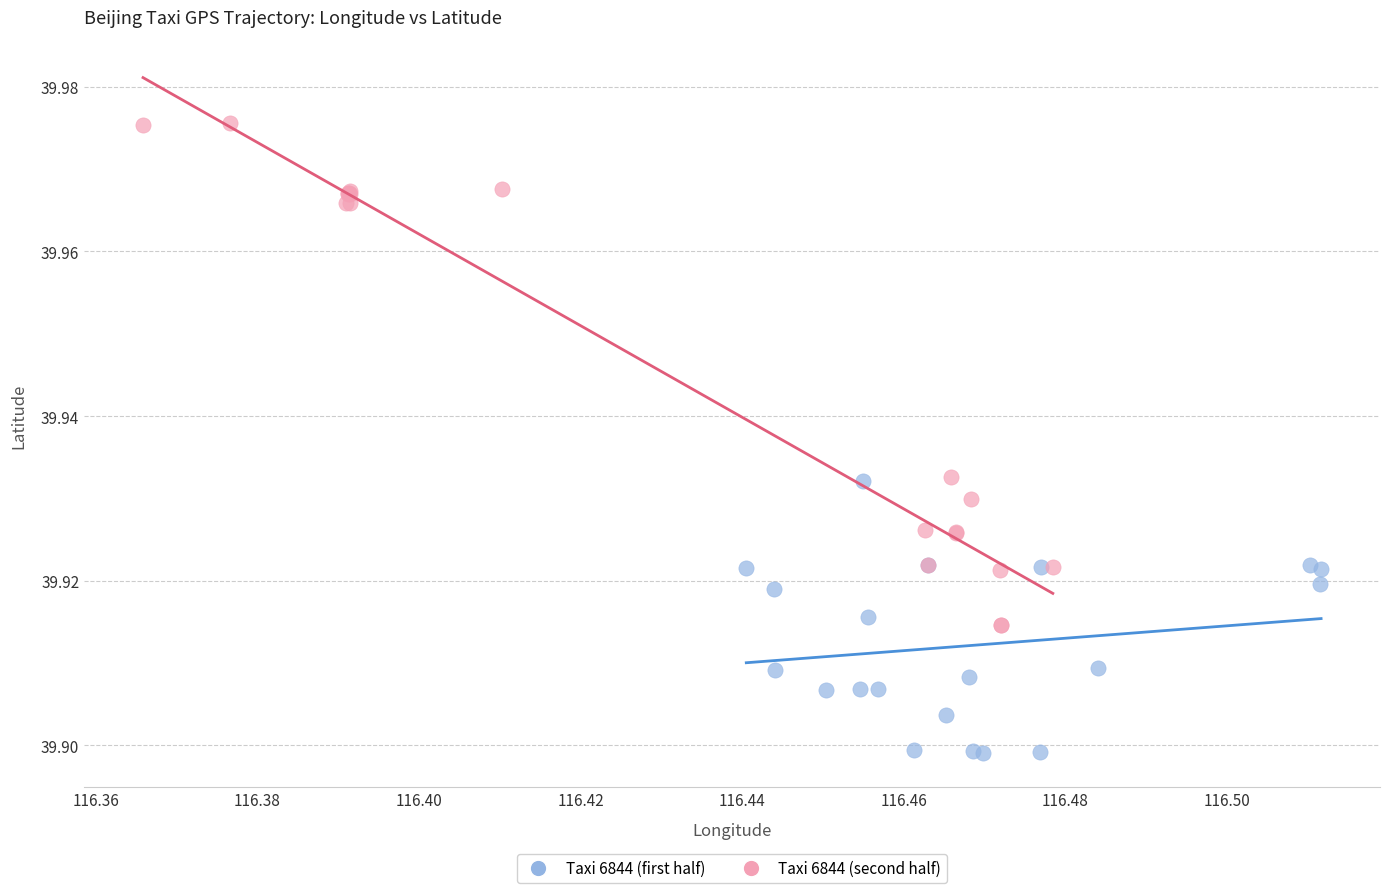

What are all the series names shown in the legend?

Taxi 6844 (first half), Taxi 6844 (second half)